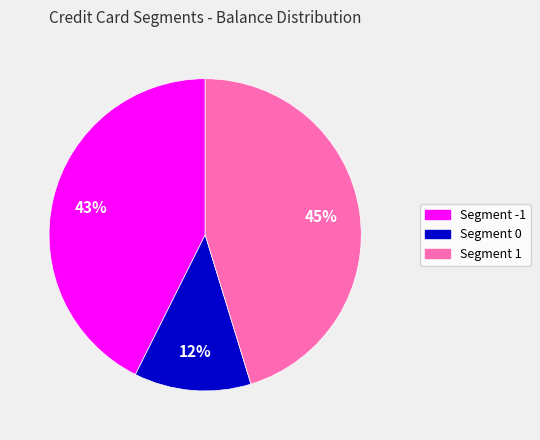

Does any single category account for the majority?

No